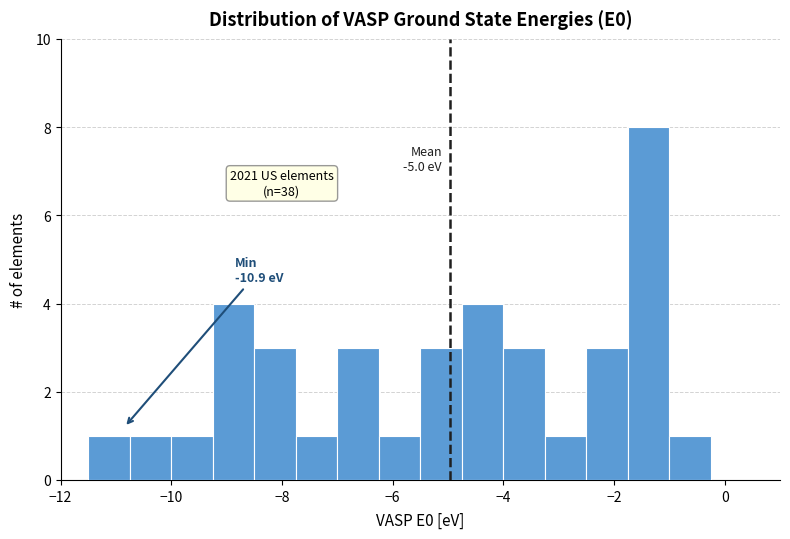

Read against the x-axis, roughly where is the centre of the tallest bar?

-1.4